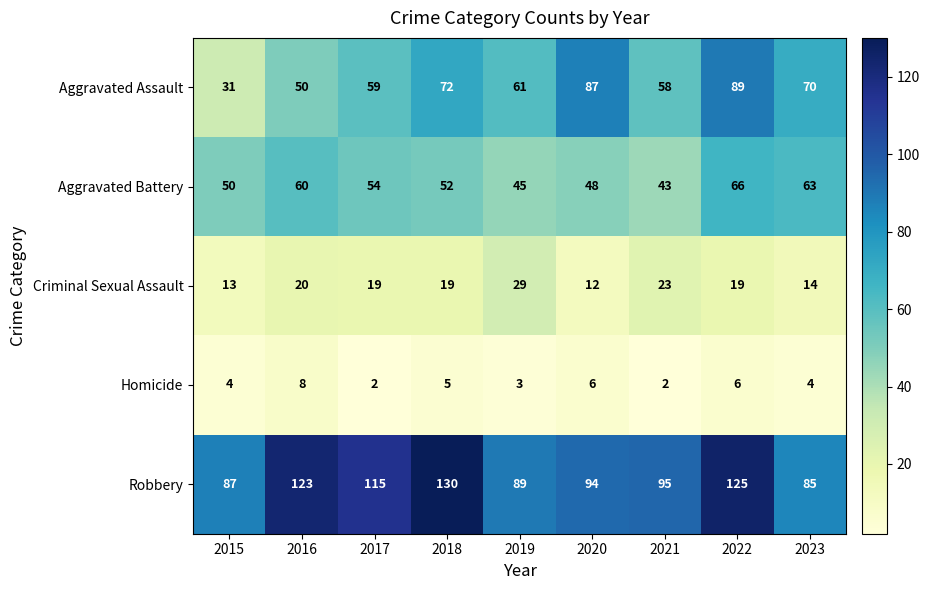

What is the difference between the highest and lowest values at 2023?

81